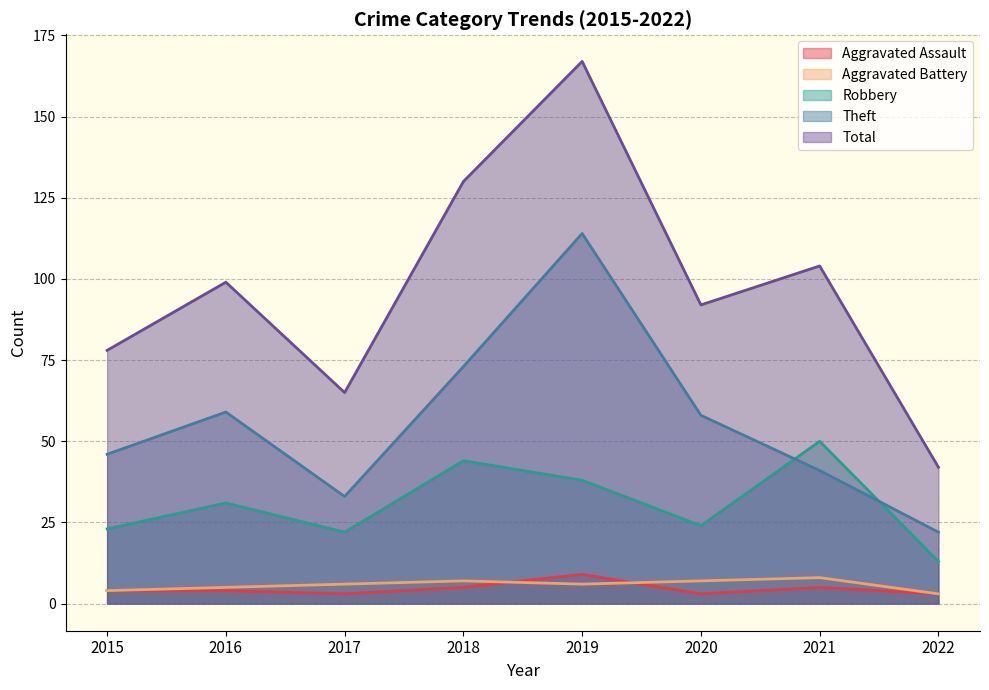

What is the spread (max minus min) of values at 2020?

89